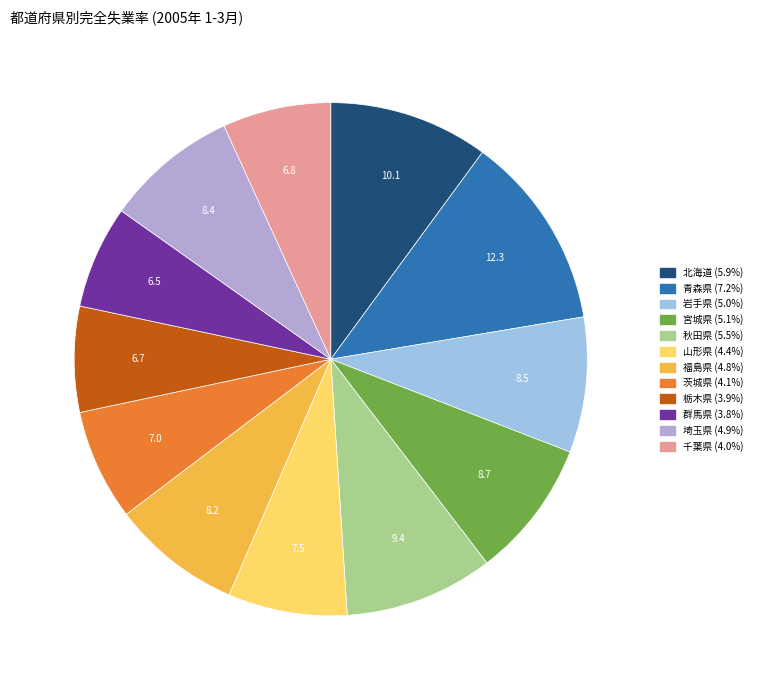

What is the largest slice in the pie chart?

青森県